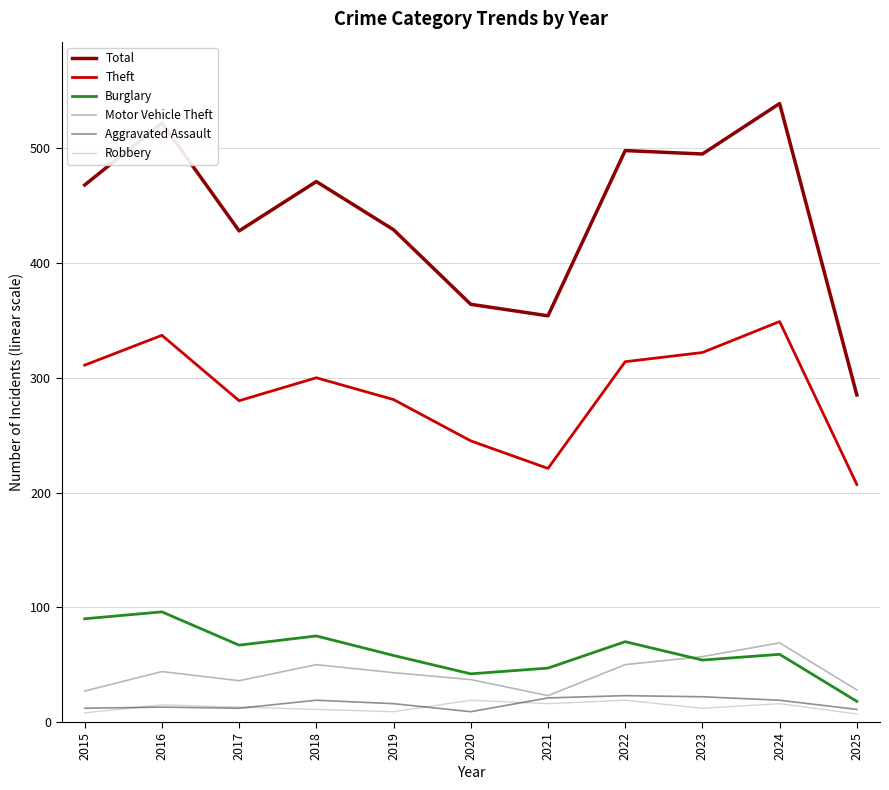

True or false: Total and Robbery intersect in this chart.

False